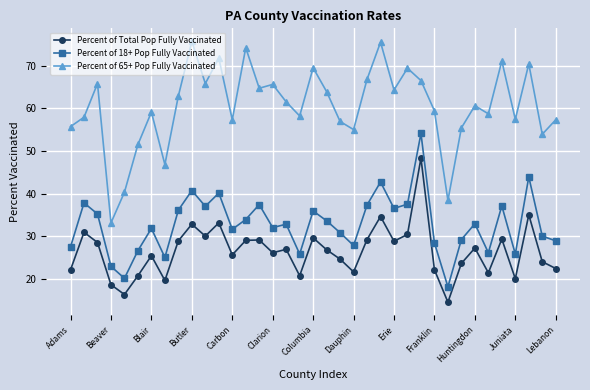

List the series in order of their overall mean, lowest first.

Percent of Total Pop Fully Vaccinated, Percent of 18+ Pop Fully Vaccinated, Percent of 65+ Pop Fully Vaccinated